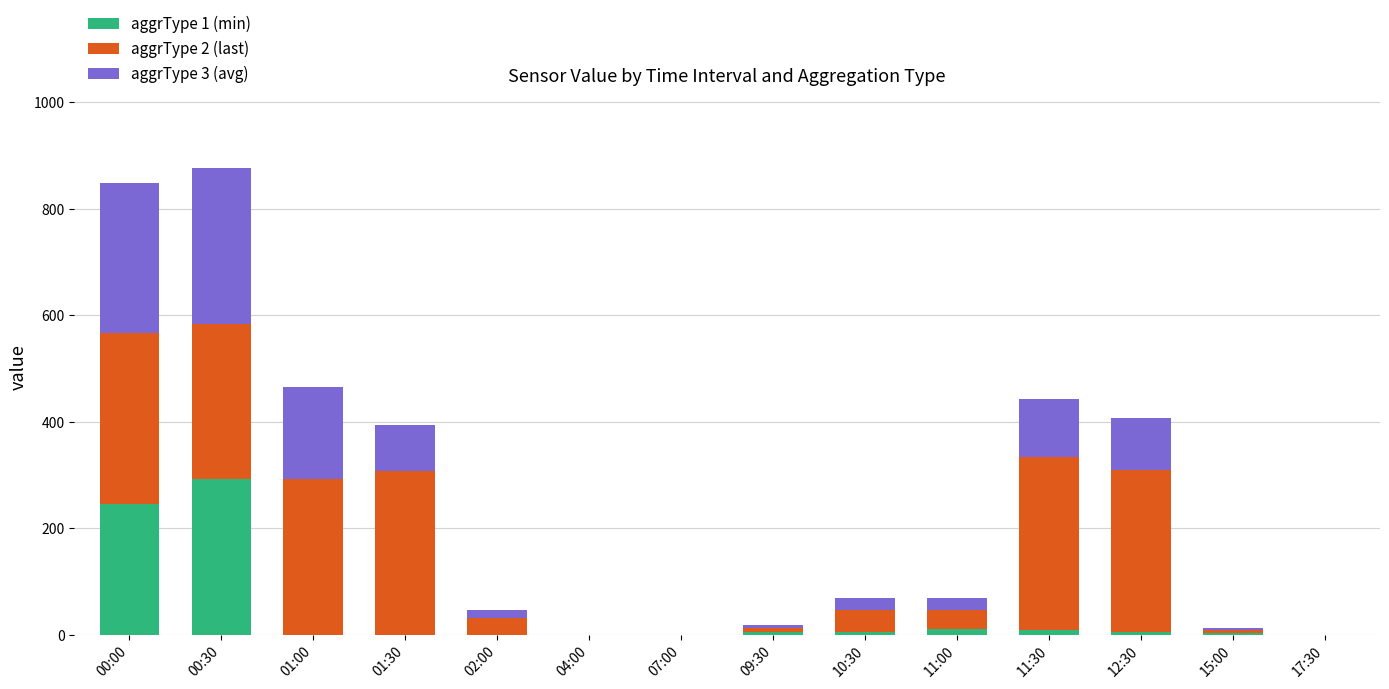

True or false: aggrType 1 (min) has a value of 203.9 at 17:30.

False